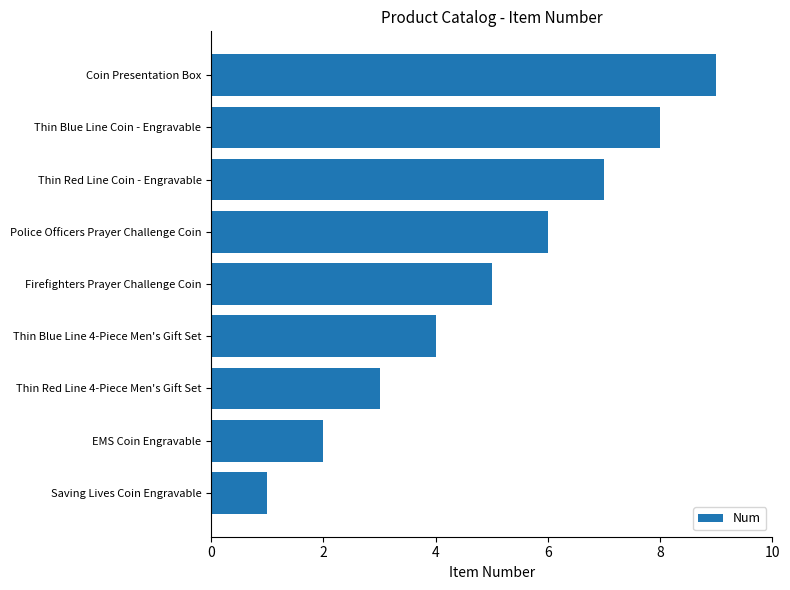

Rank the categories by value from lowest to highest.

Saving Lives Coin Engravable, EMS Coin Engravable, Thin Red Line 4-Piece Men's Gift Set, Thin Blue Line 4-Piece Men's Gift Set, Firefighters Prayer Challenge Coin, Police Officers Prayer Challenge Coin, Thin Red Line Coin - Engravable, Thin Blue Line Coin - Engravable, Coin Presentation Box